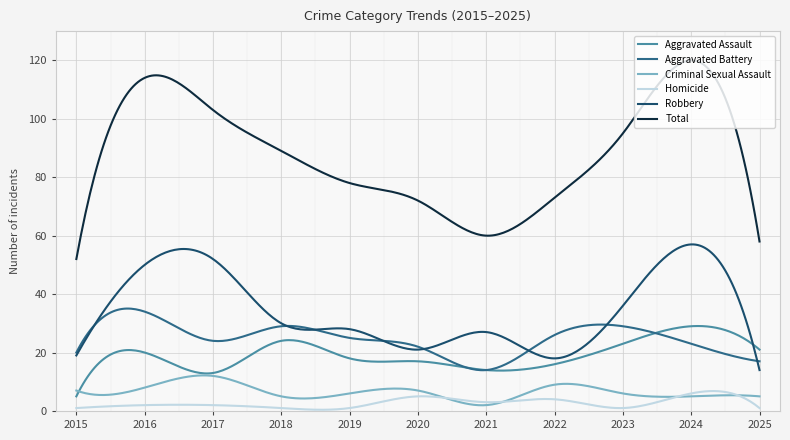

List the series in order of their peak value, lowest first.

Homicide, Criminal Sexual Assault, Aggravated Assault, Aggravated Battery, Robbery, Total